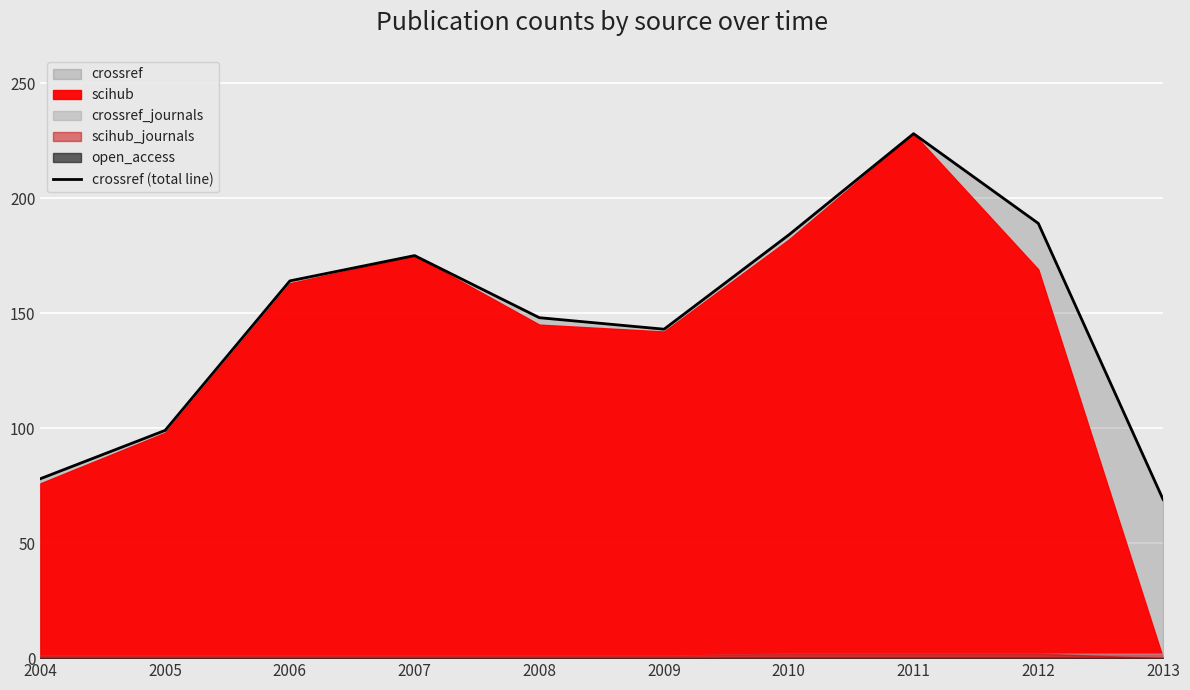

Reading left to right, what are all the values shown in this chart?

2004=78	2005=99	2006=164	2007=175	2008=148	2009=143	2010=184	2011=228	2012=189	2013=69